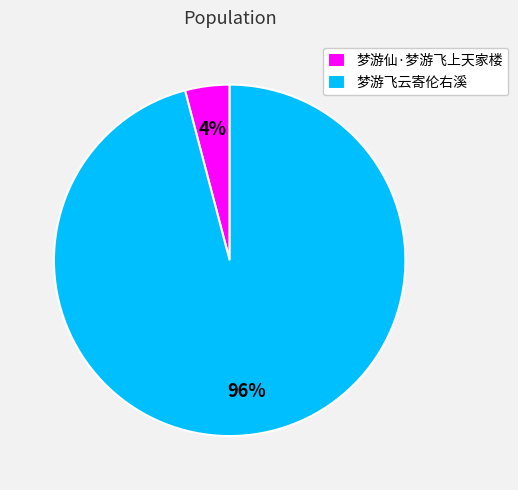

True or false: 梦游仙·梦游飞上天家楼 accounts for 4% of the total.

True